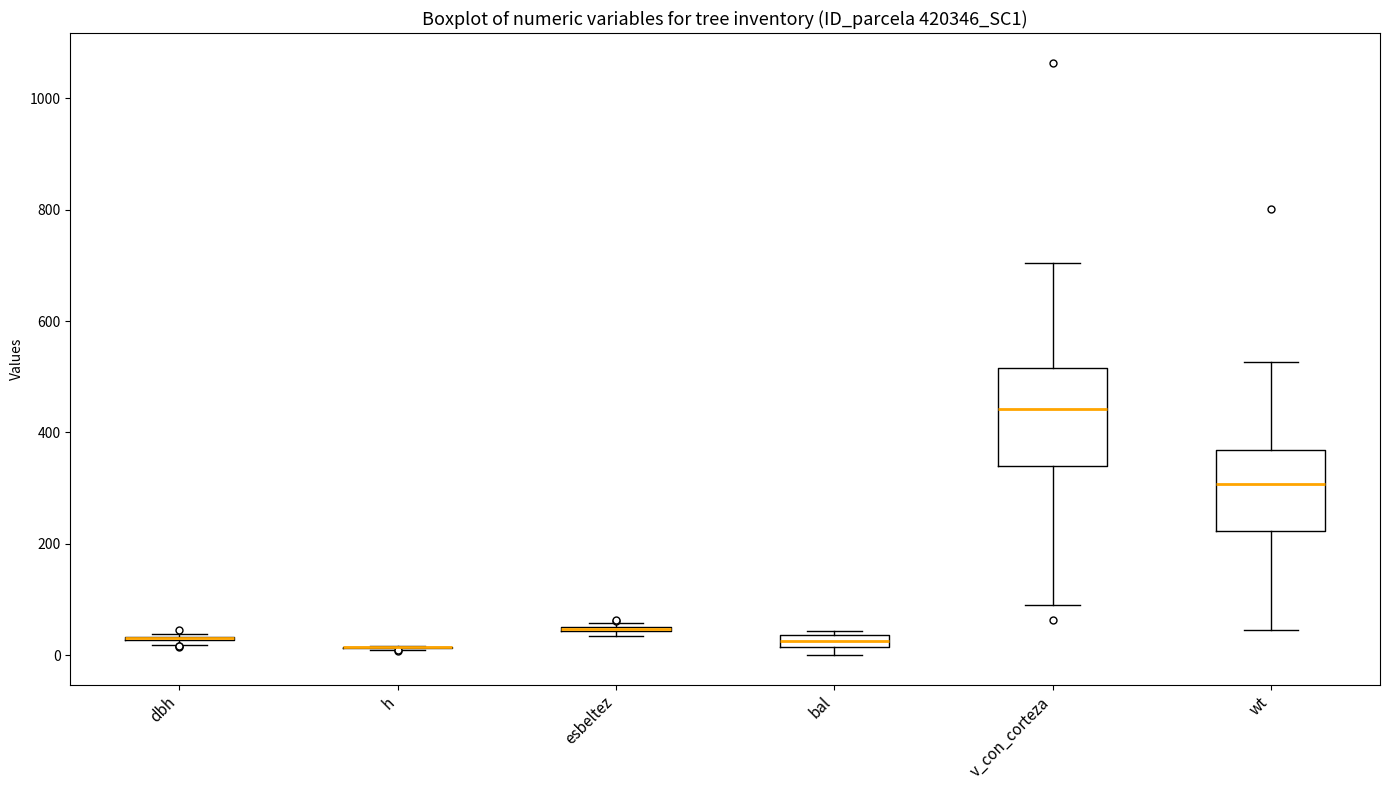

Which box is the tallest, from its lower edge to its upper edge?

v_con_corteza